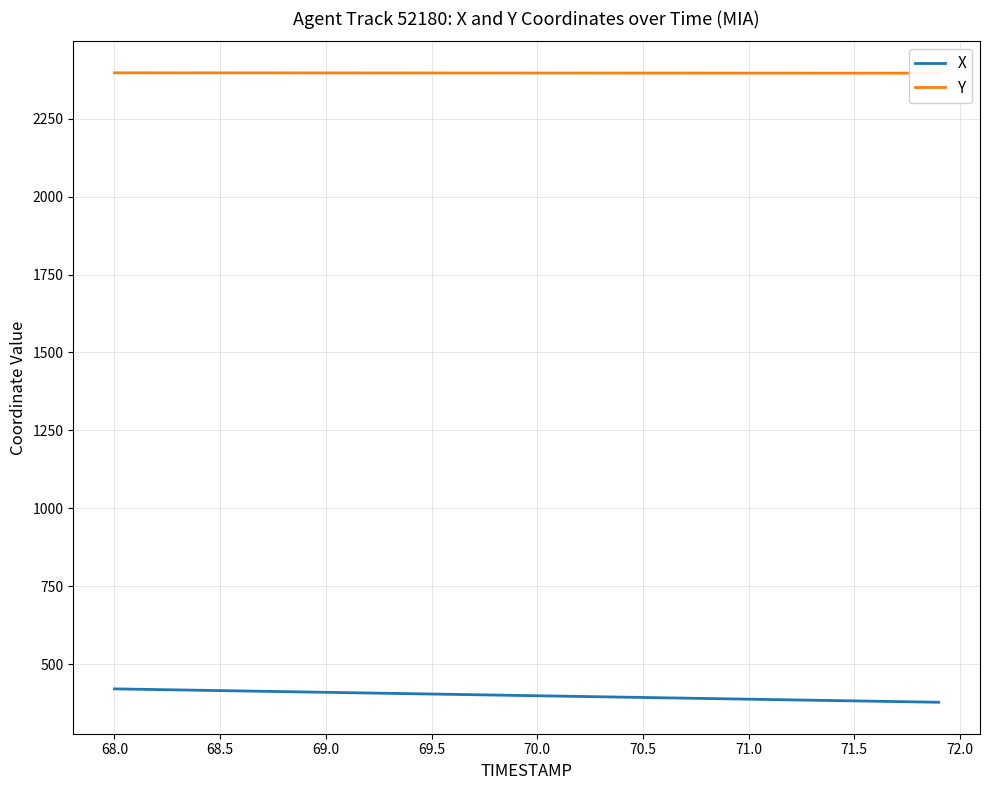

The value of X at 68.0 is 726.9. True or false?

False